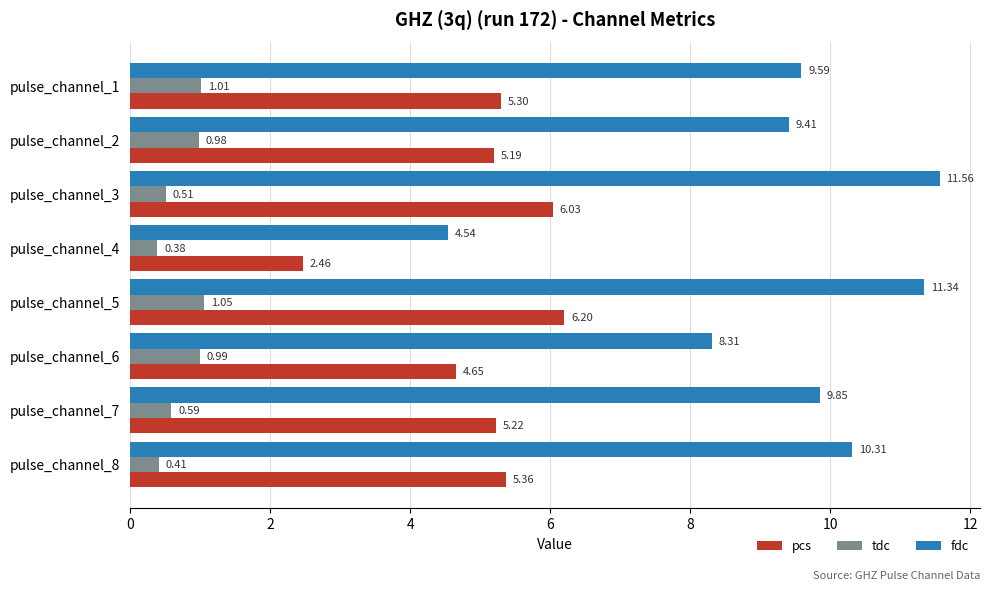

List the series in order of their peak value, lowest first.

tdc, pcs, fdc